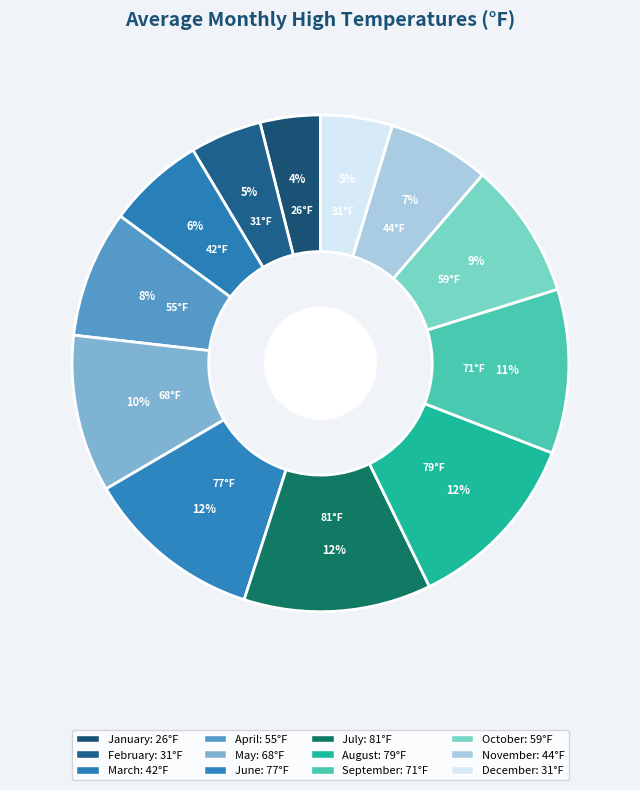

Count the number of slices in the pie.

12